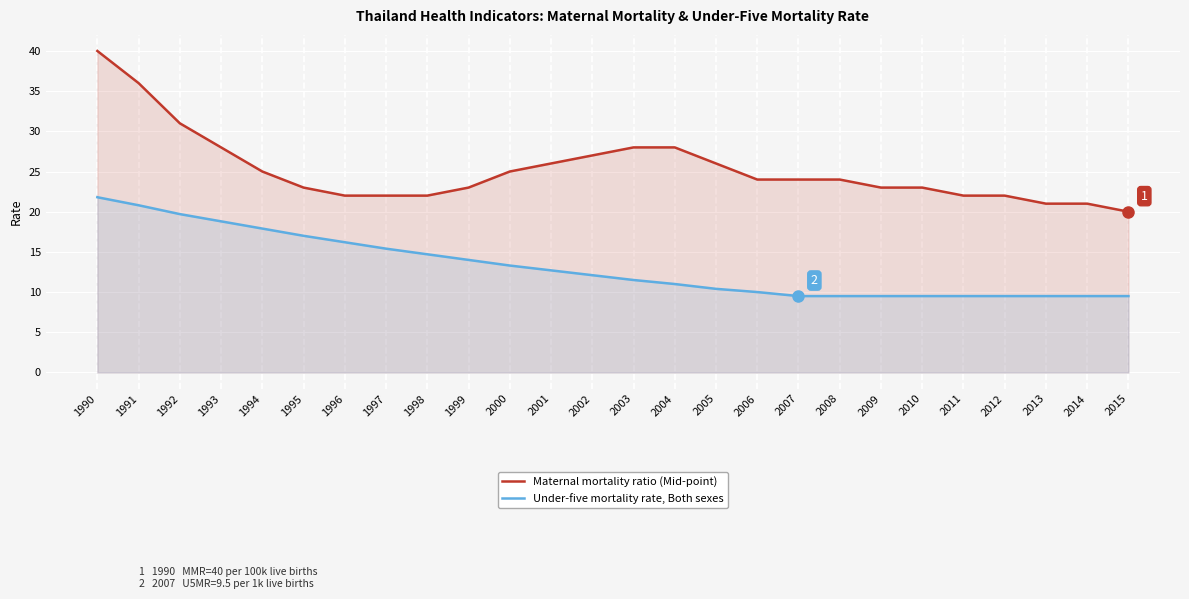

True or false: Maternal mortality ratio (Mid-point) and Under-five mortality rate, Both sexes intersect in this chart.

False